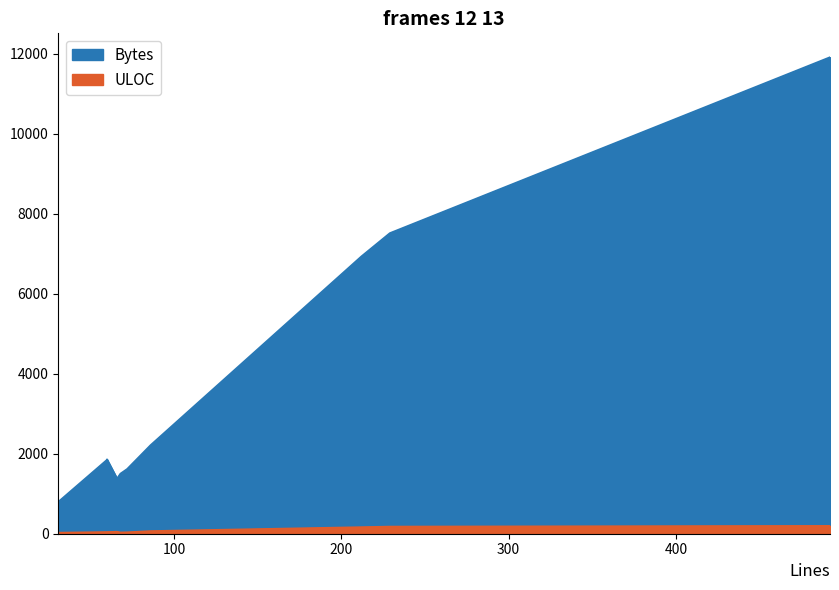

Which series has the widest spread of values?

Bytes